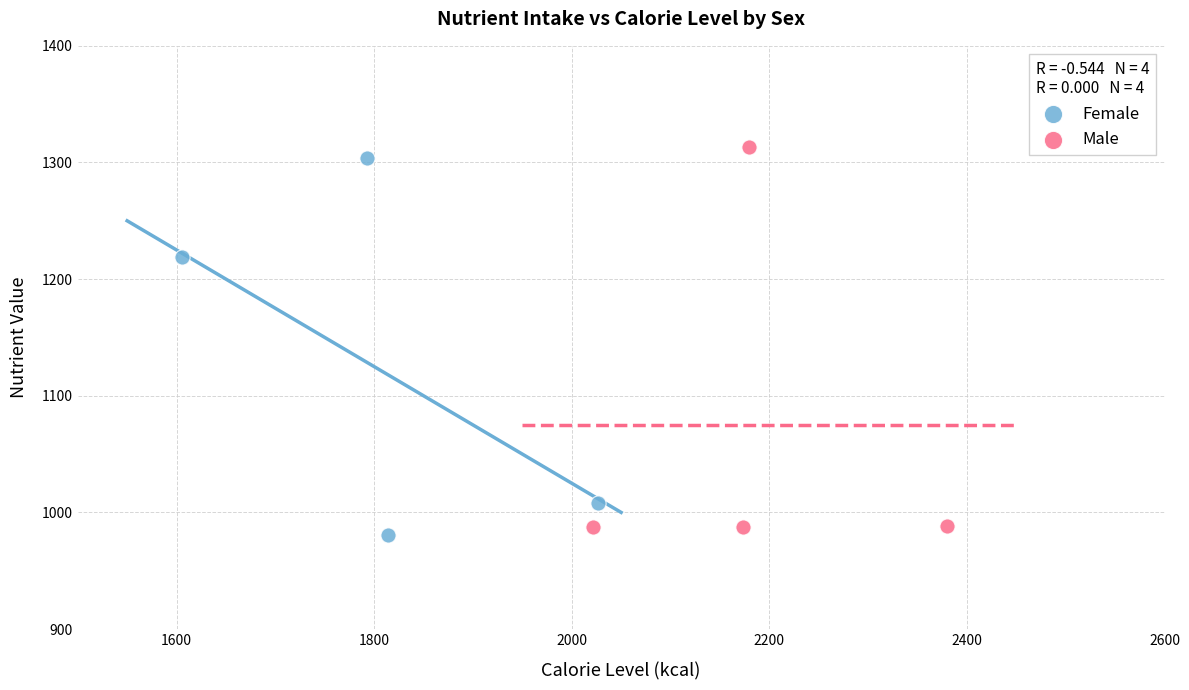

Which series has the widest spread of Y values?

Male